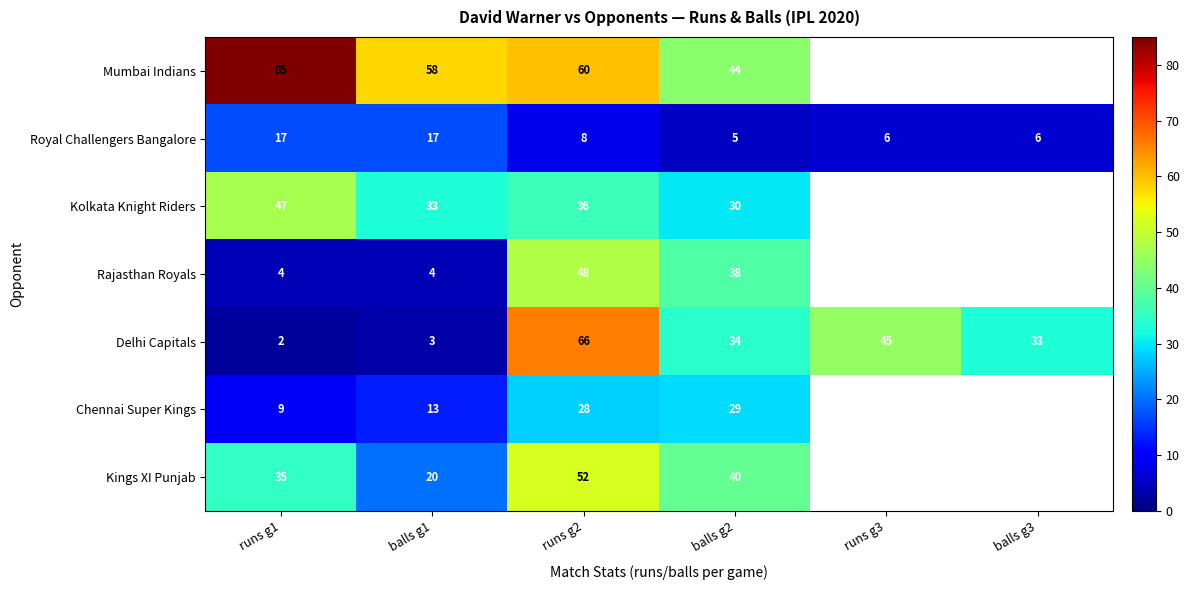

List the labels in order of Delhi Capitals value, largest first.

runs g2, runs g3, balls g2, balls g3, balls g1, runs g1